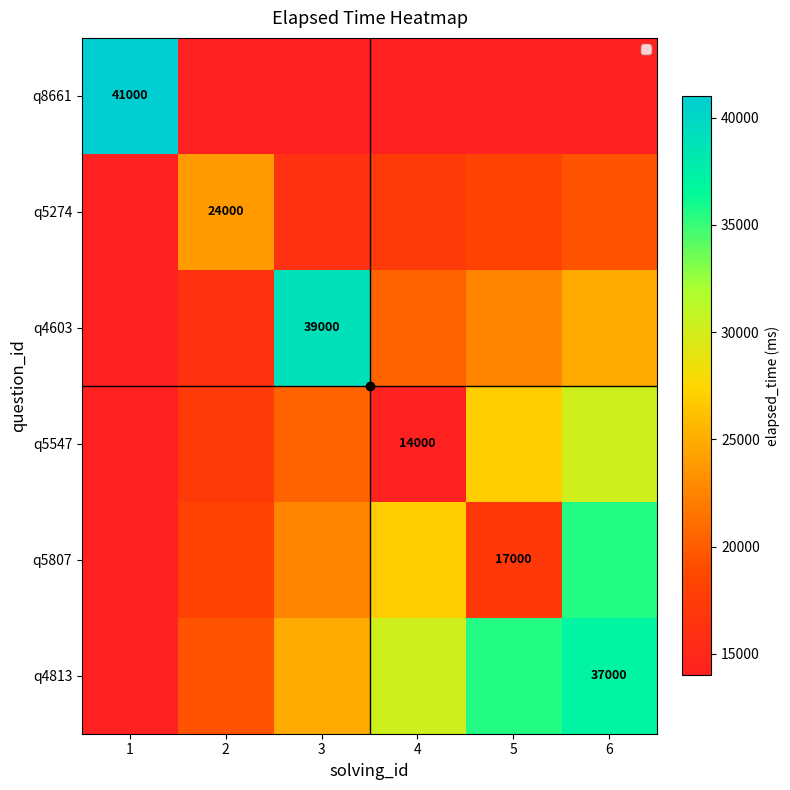

What is the minimum value shown in the chart?

14000